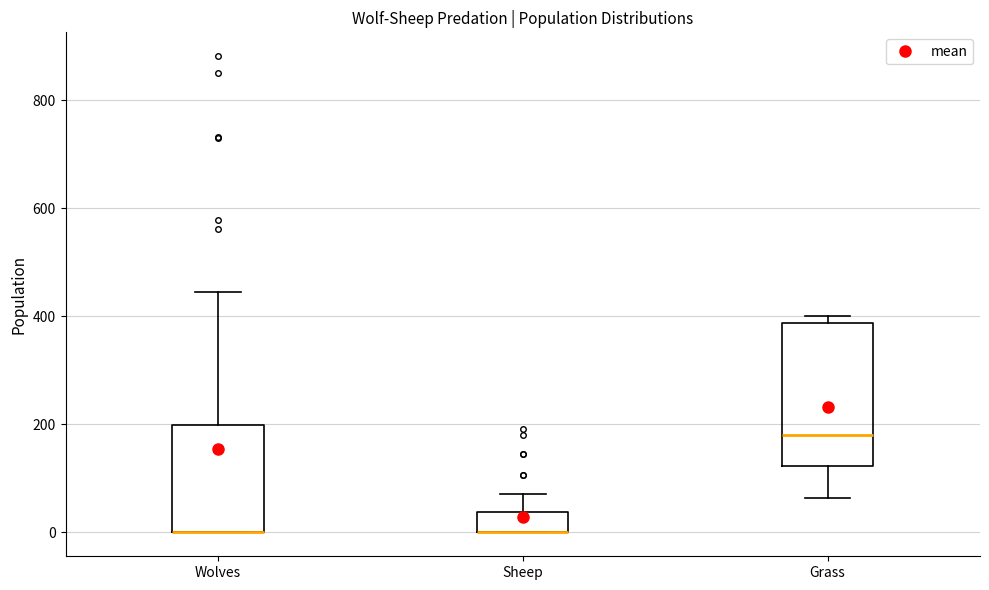

Which box is the tallest, from its lower edge to its upper edge?

Grass